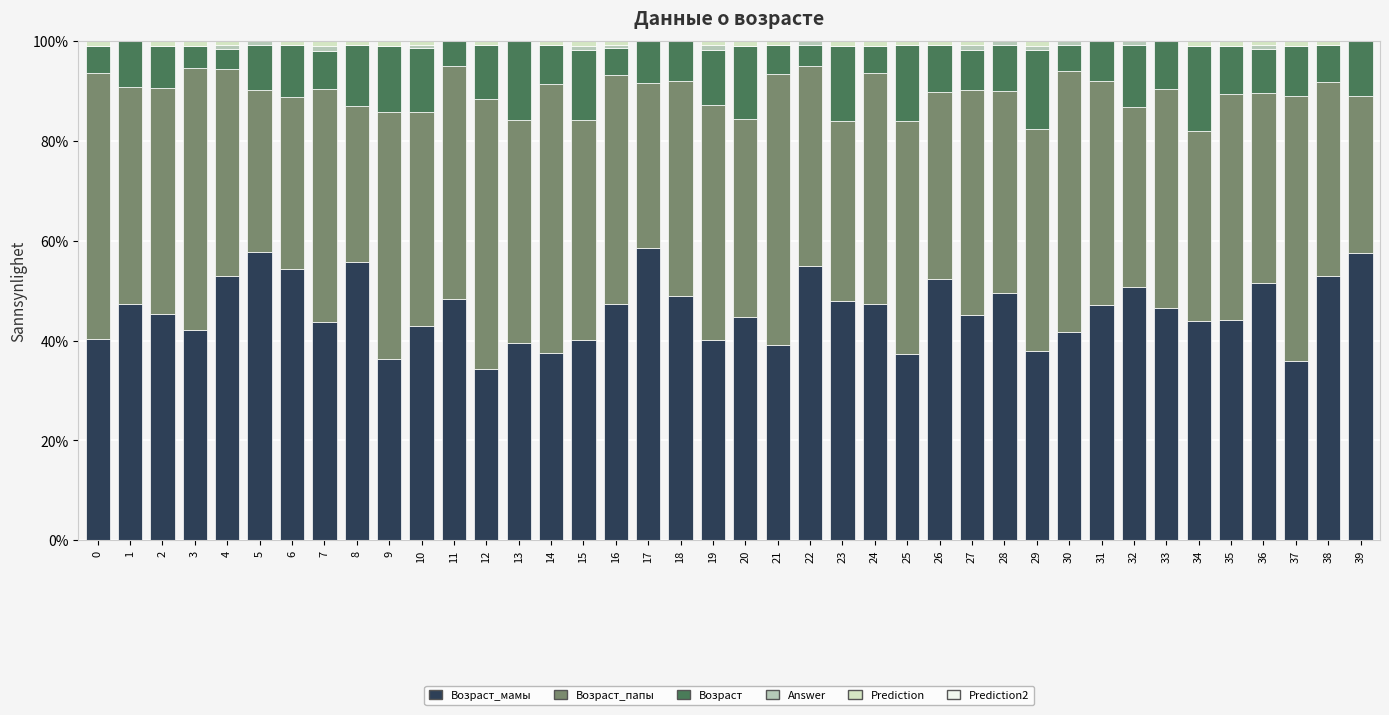

What is the total value across all series at 8?

100.0